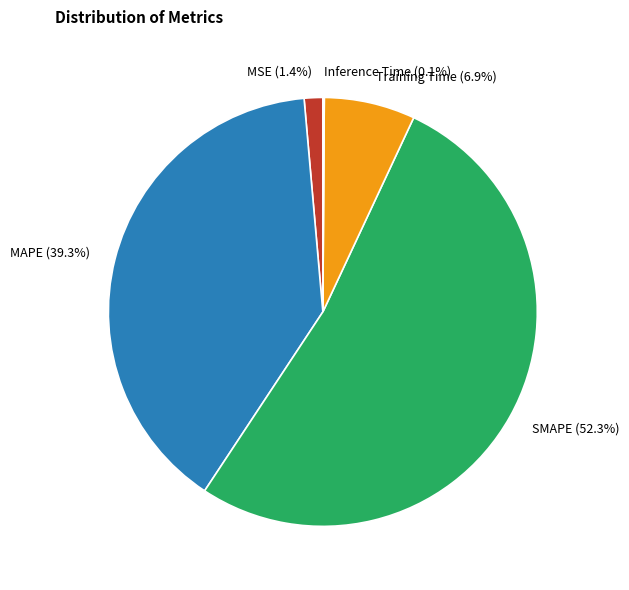

To the nearest percent, what is the difference between the largest and smallest slice percentages?

52%